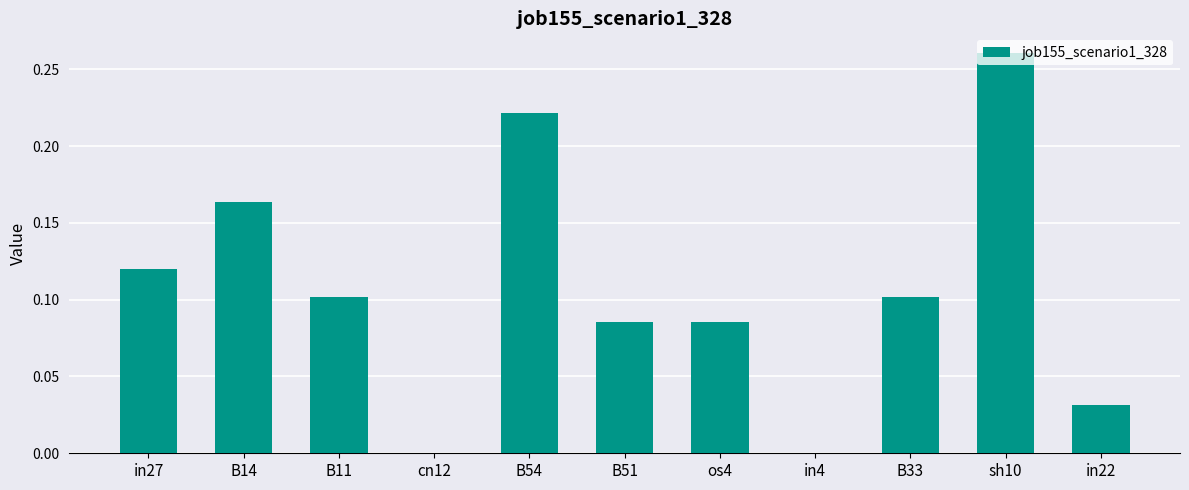

What is the sum of all values?

1.2